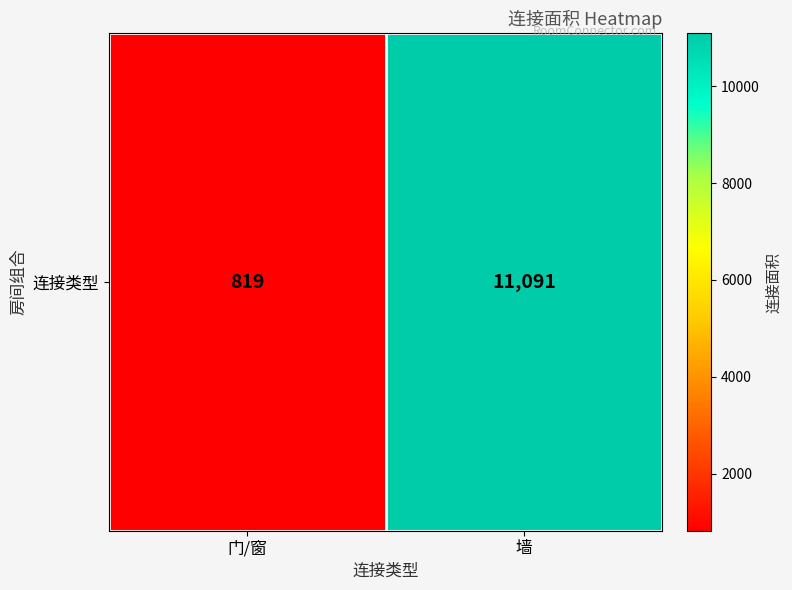

At which category does the chart reach its minimum across all series?

门/窗